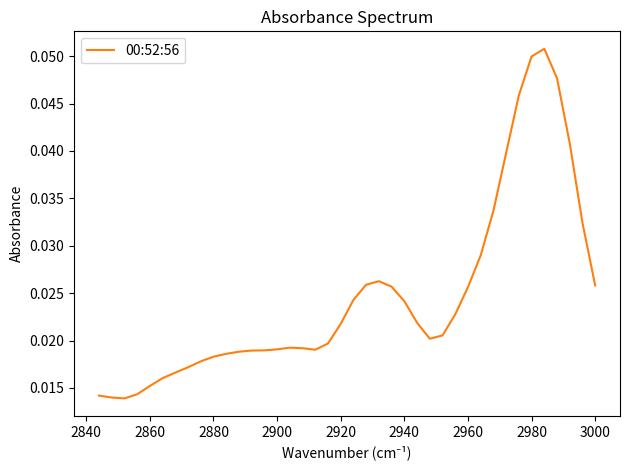

Is this an area chart (filled region under the line)?

No